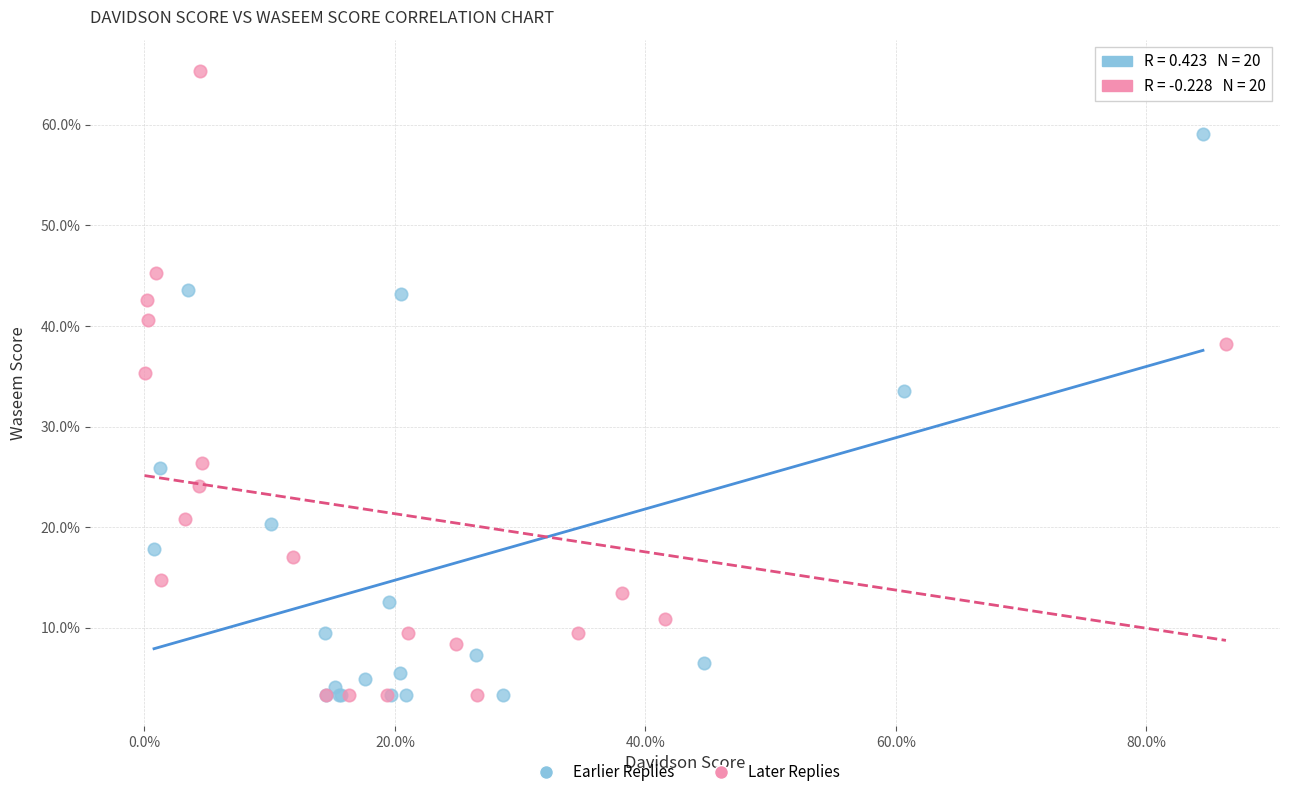

What are all the series names shown in the legend?

Earlier Replies, Later Replies